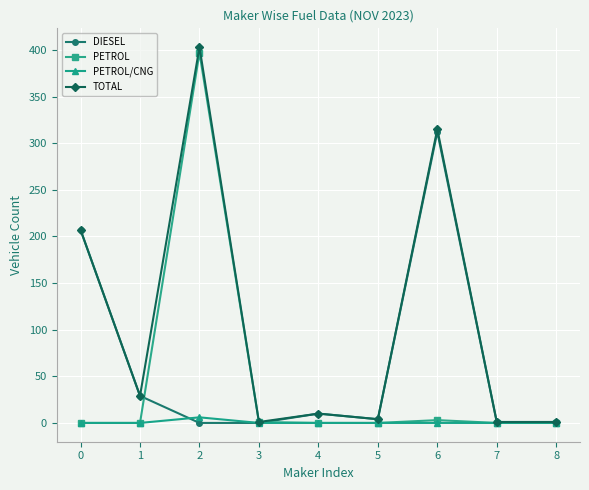

List the series in order of their overall mean, lowest first.

PETROL/CNG, PETROL, DIESEL, TOTAL